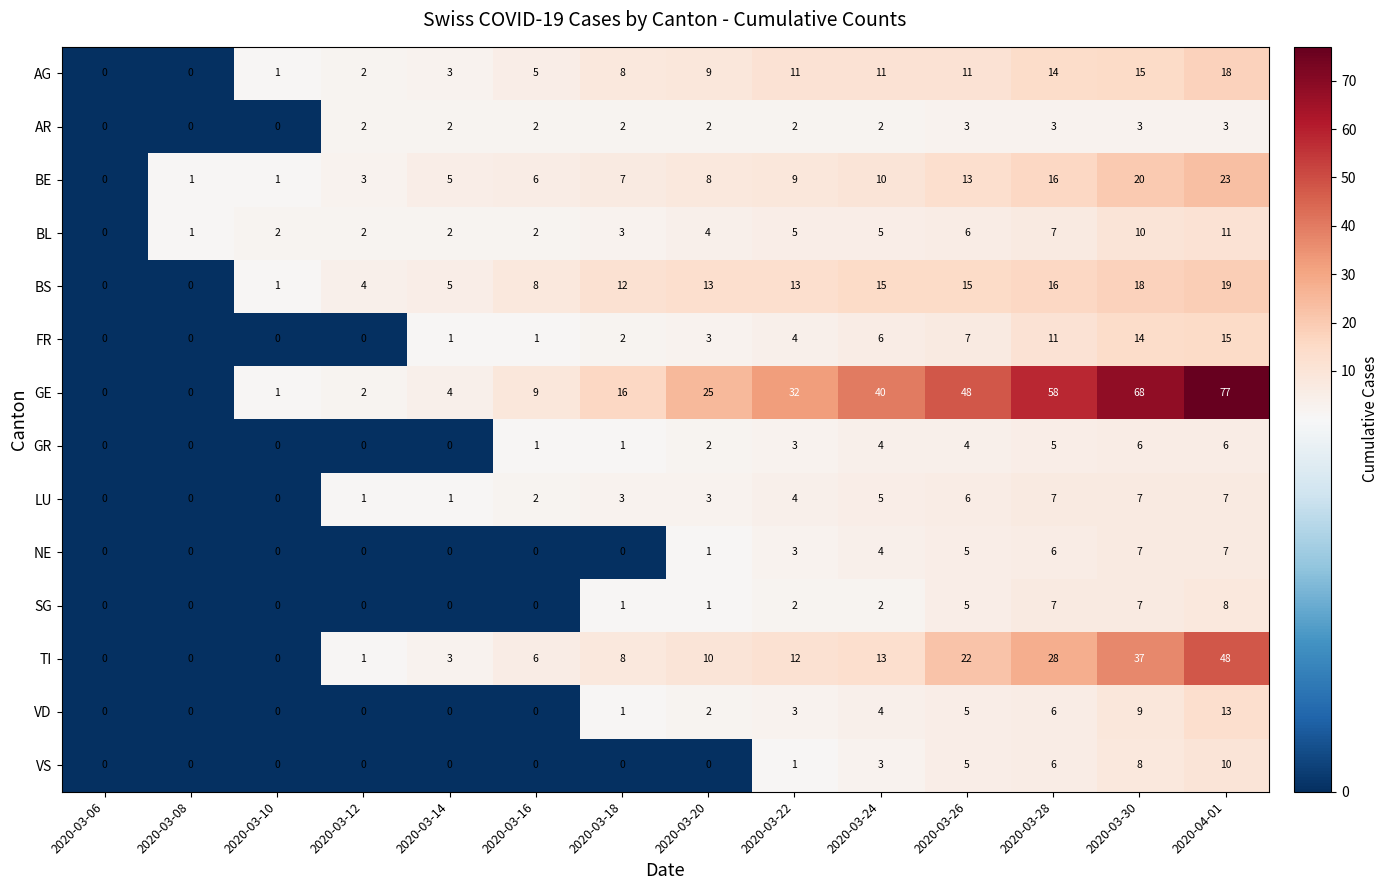

How many data points does each series have?

14